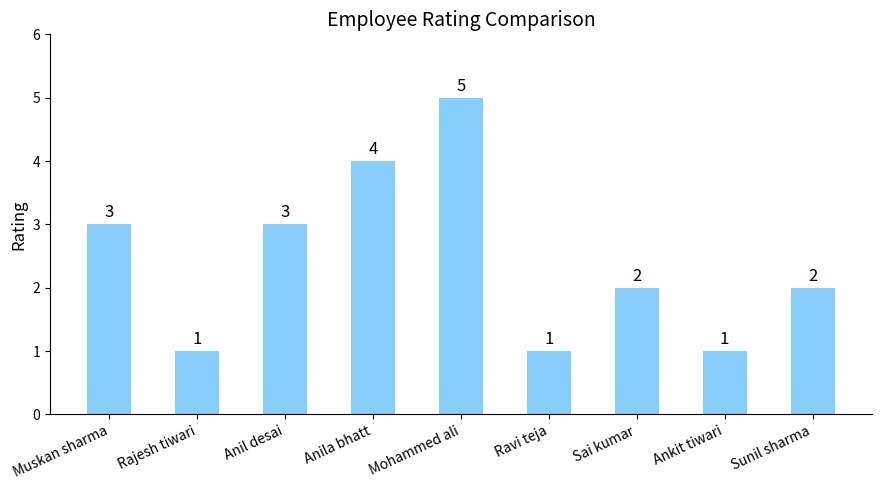

What is the value of the 2nd bar from the left?

1